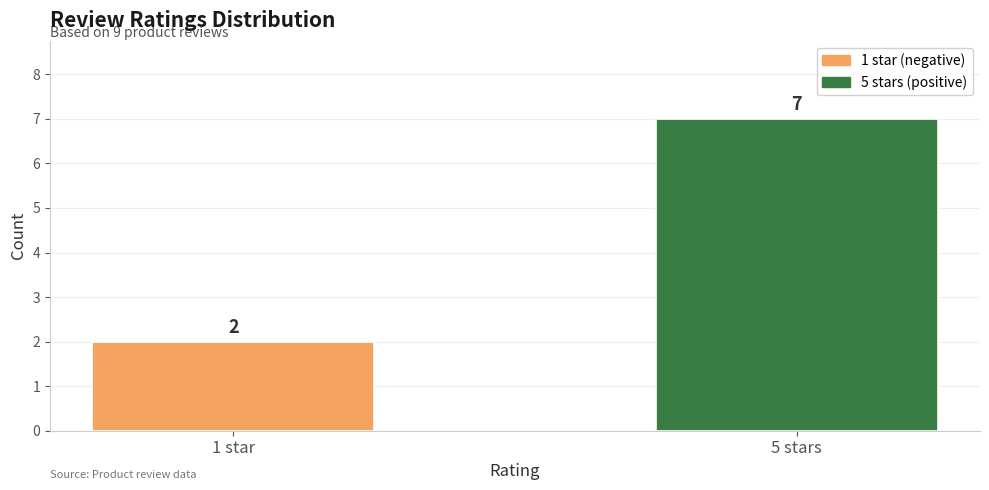

What is the value of the 2nd bar from the left?

7